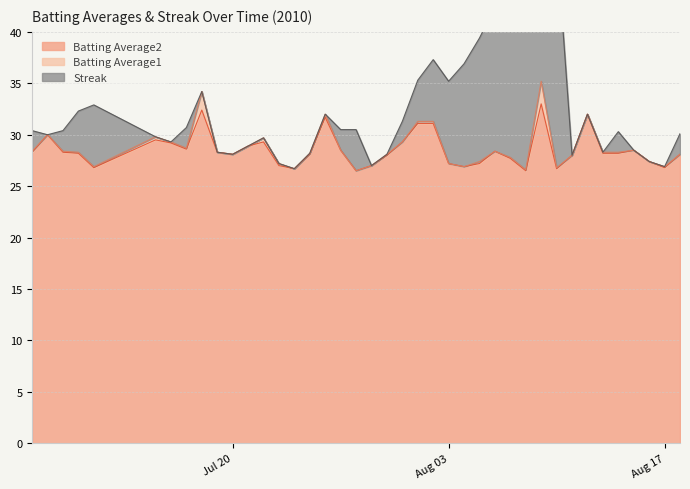

How many data points in Batting Average1 are less than 28?

13